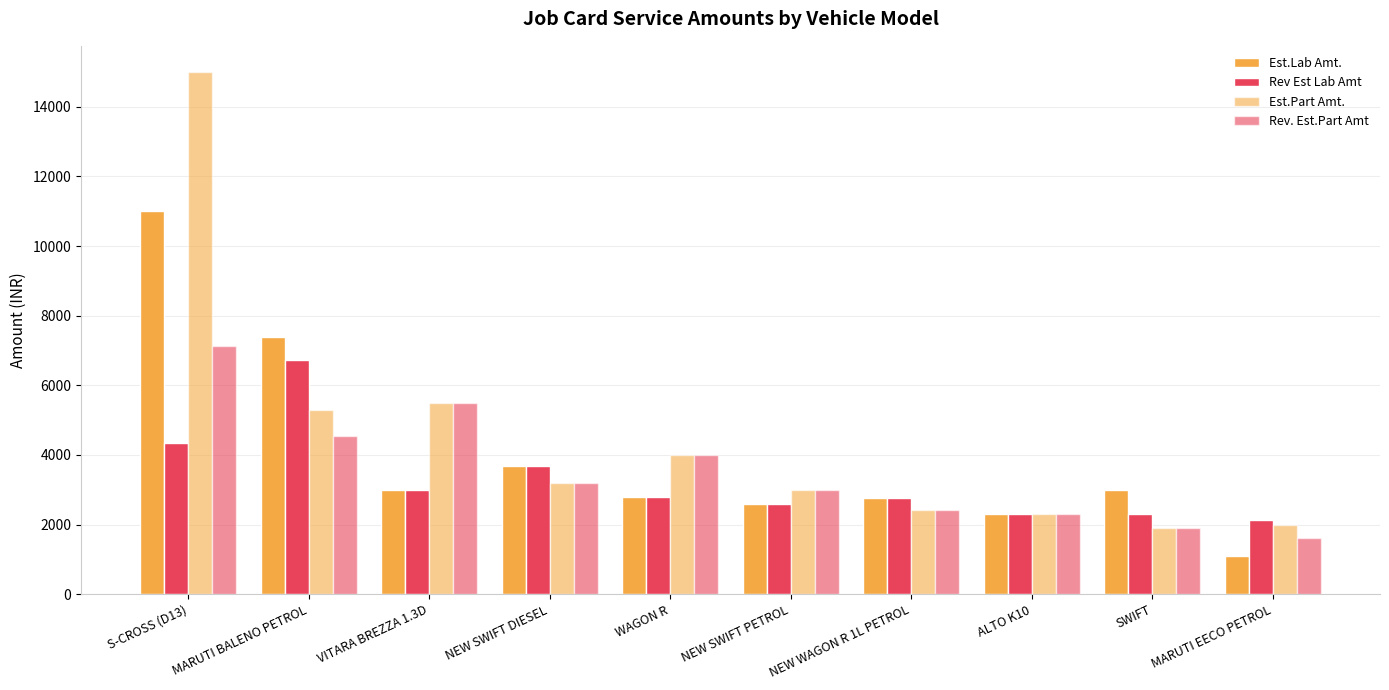

Count the number of categories in the chart.

10